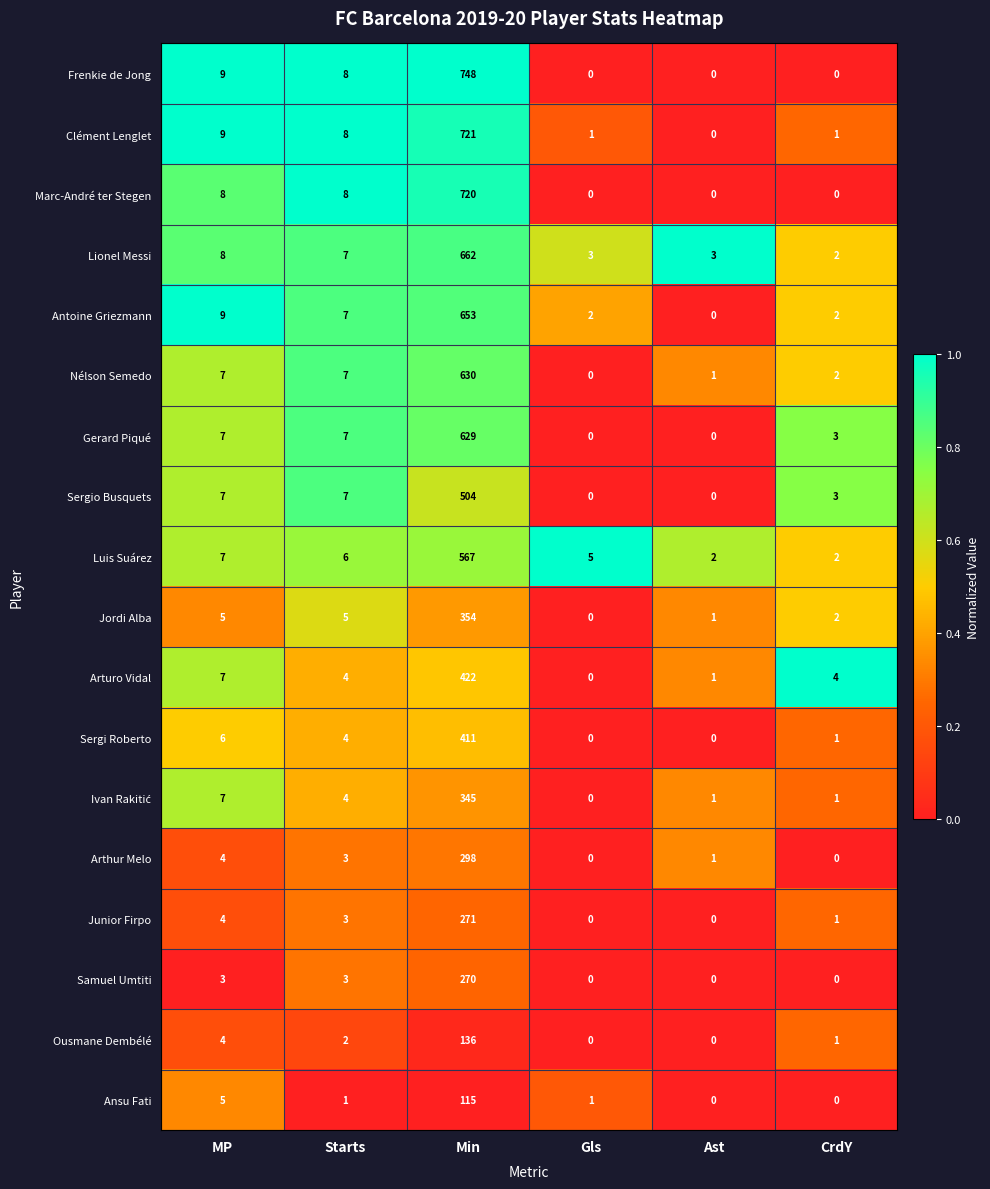

What is the average value of the Ousmane Dembélé series?

24